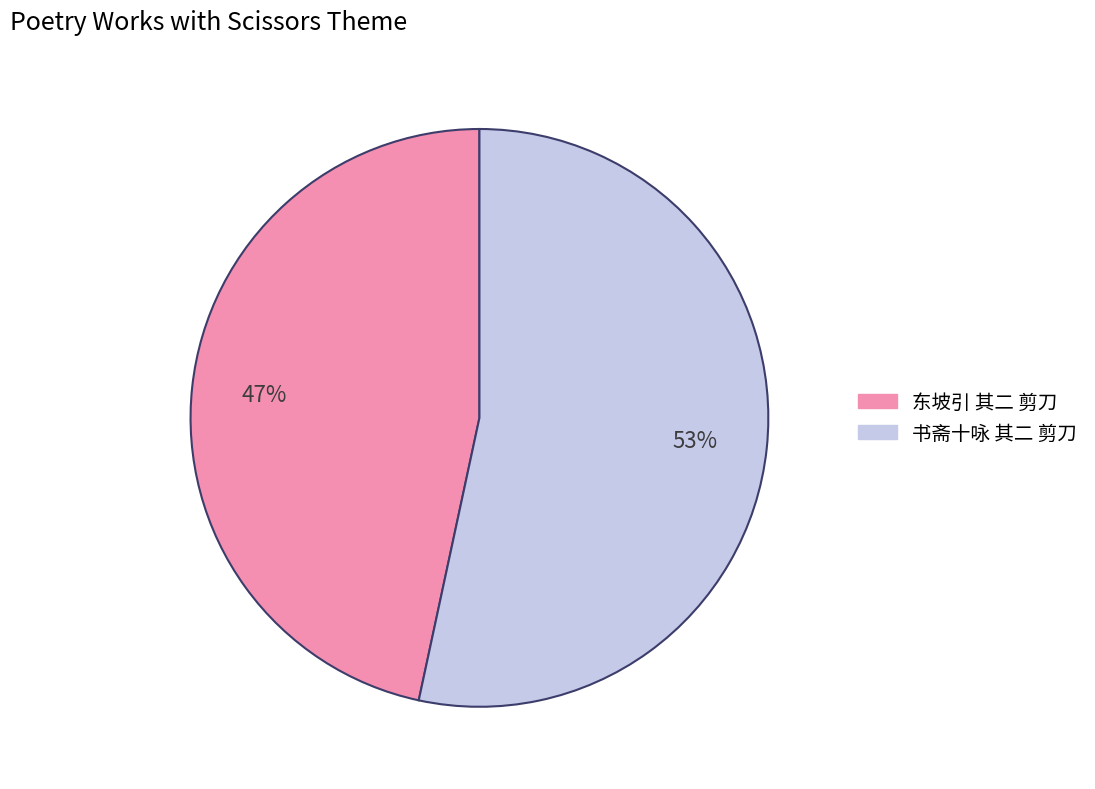

Do 书斋十咏 其二 剪刀 and 东坡引 其二 剪刀 together represent more than half of the pie?

Yes